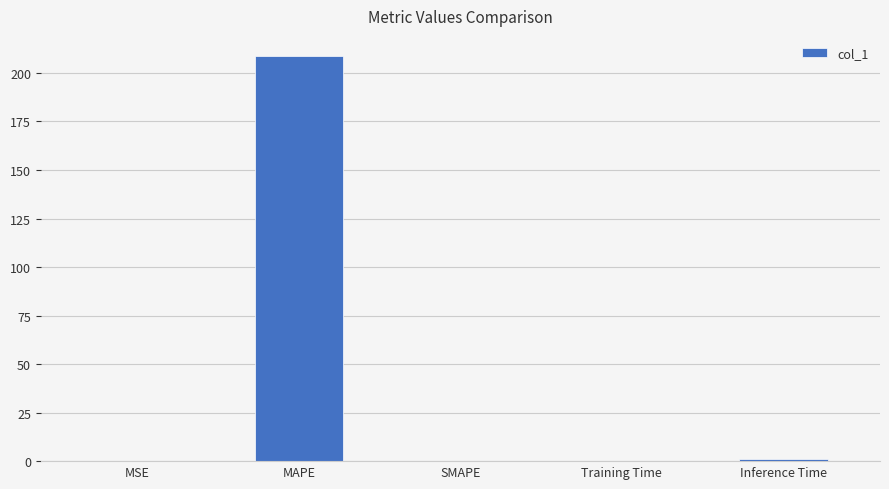

Which has a higher value, MAPE or MSE?

MAPE